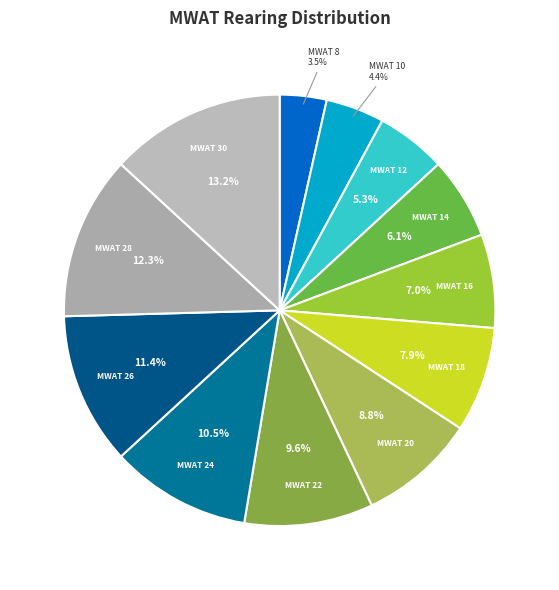

To the nearest percent, what is the difference between the largest and smallest slice percentages?

10%